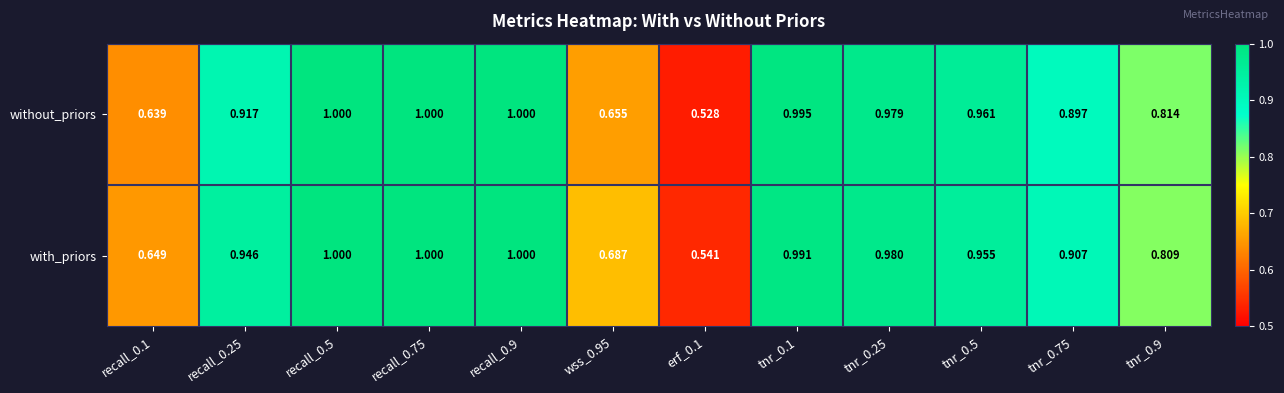

List the series in order of their overall mean, lowest first.

without_priors, with_priors